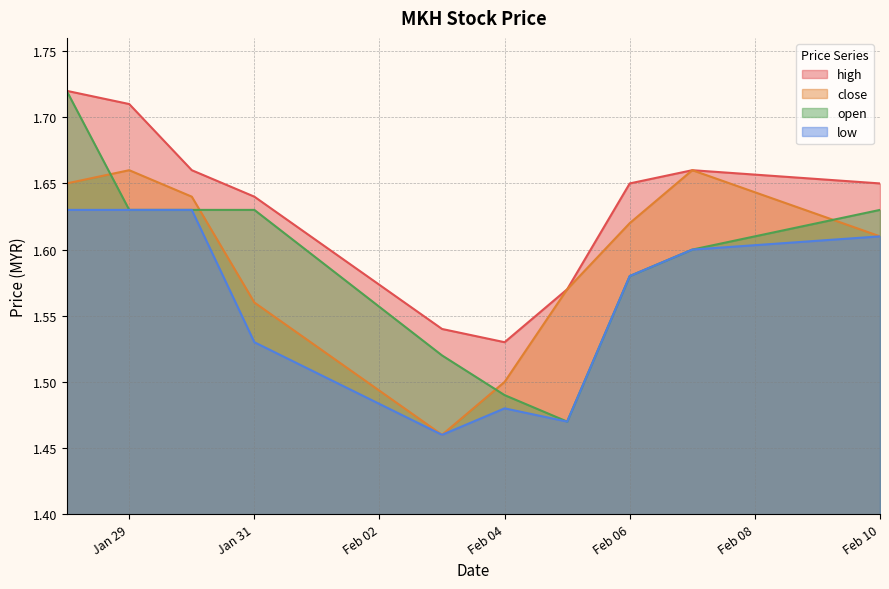

At Jan 31, list the series in order from largest to smallest.

high, open, close, low